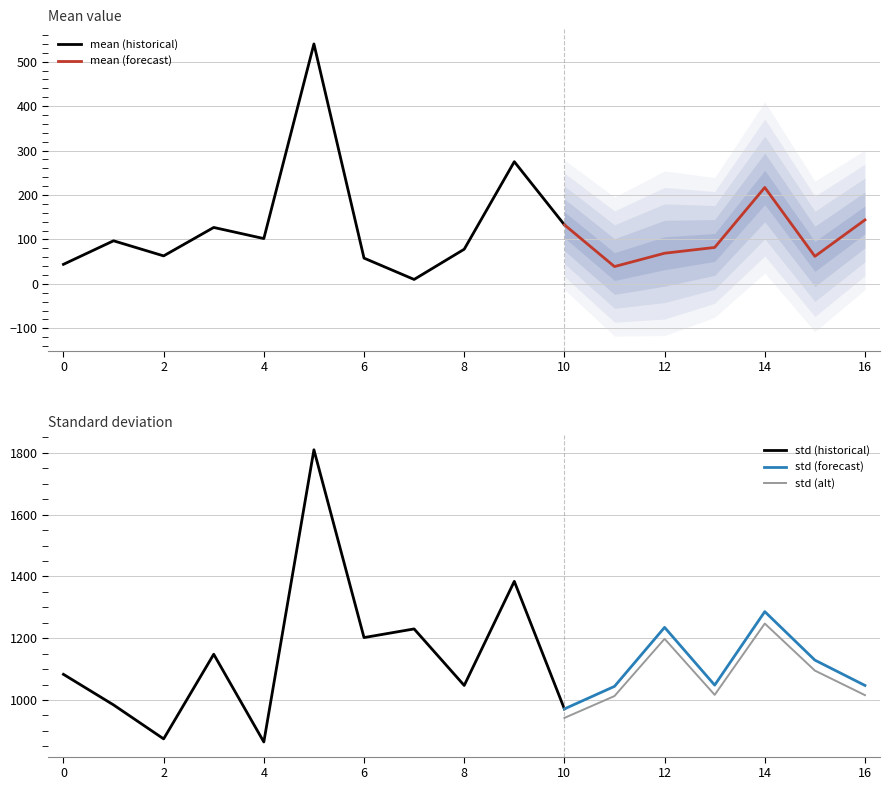

Which has a higher value, 16 or 3?

16